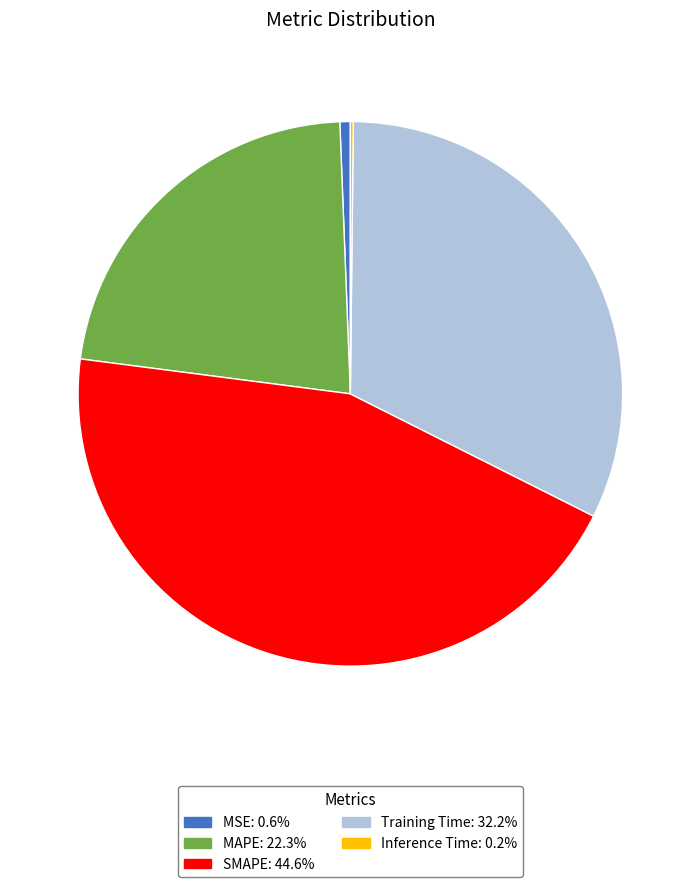

Does any single category account for the majority?

No